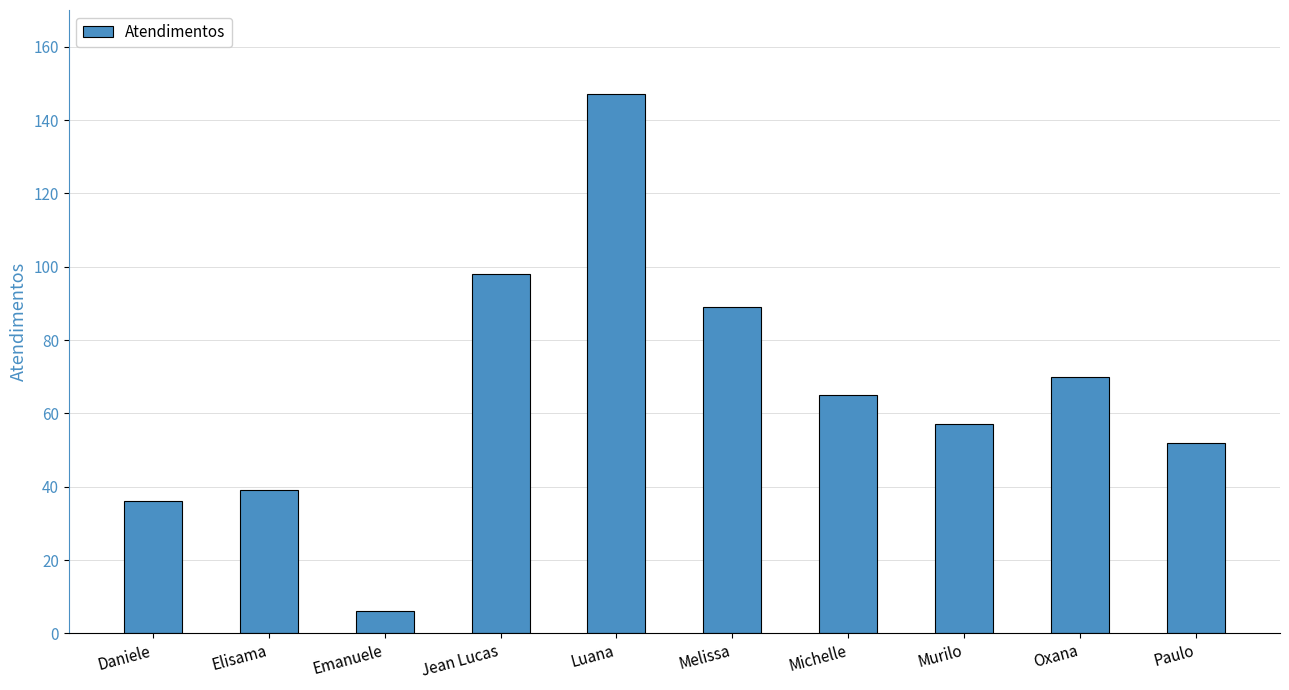

What is the change in value from Murilo to Oxana?

+13